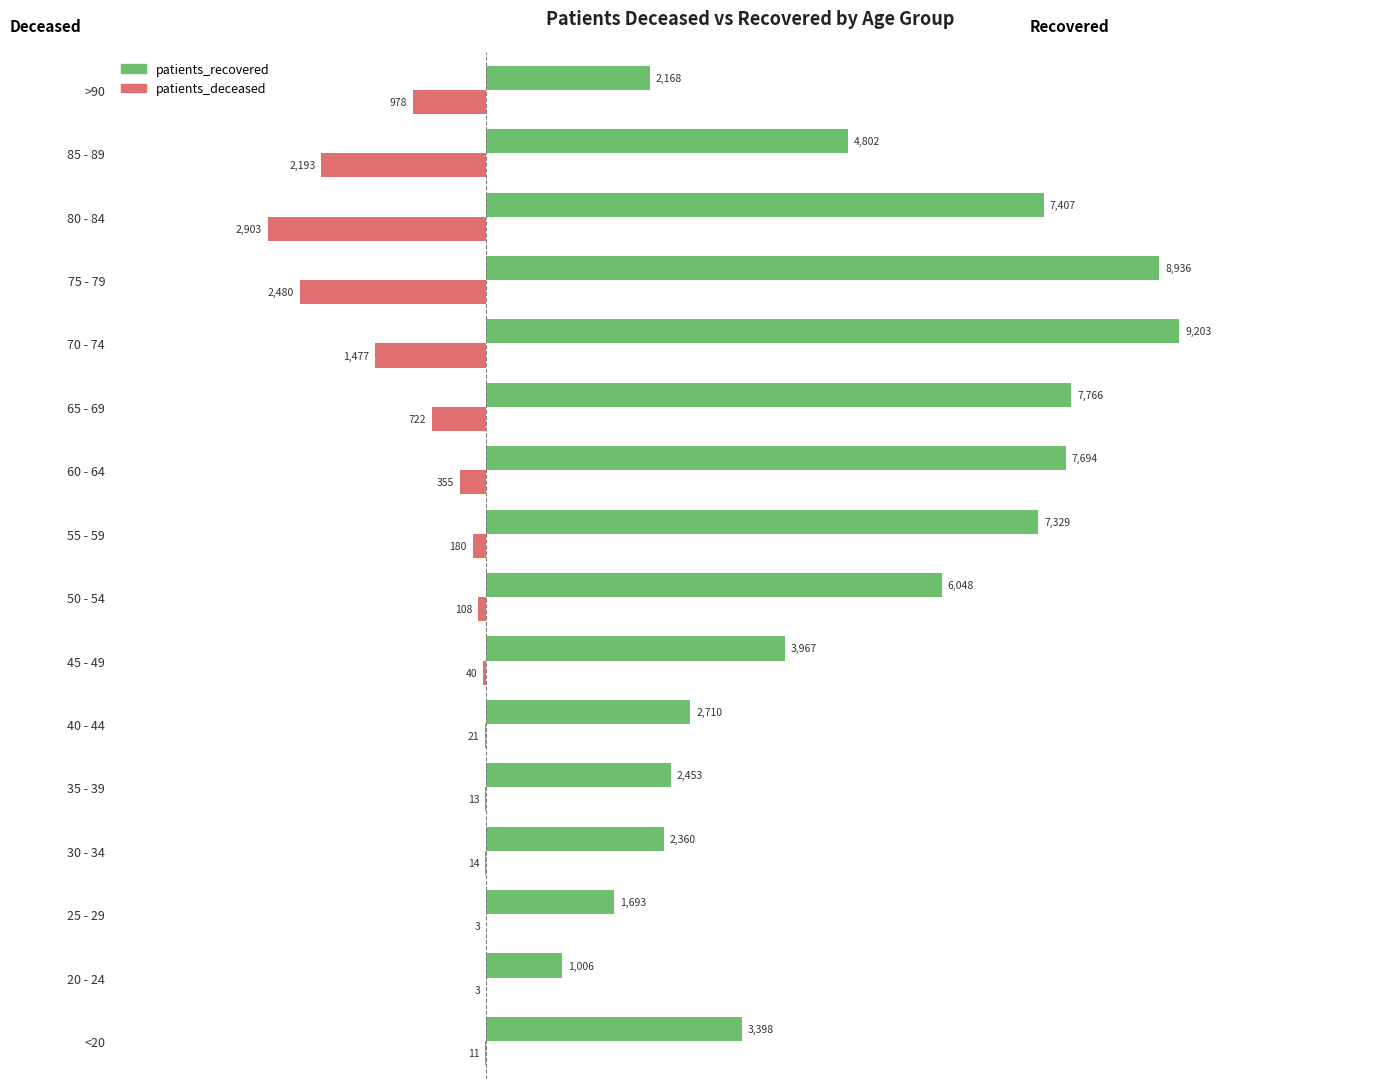

Between 70 - 74 and 85 - 89, which series saw the biggest shift?

patients_recovered